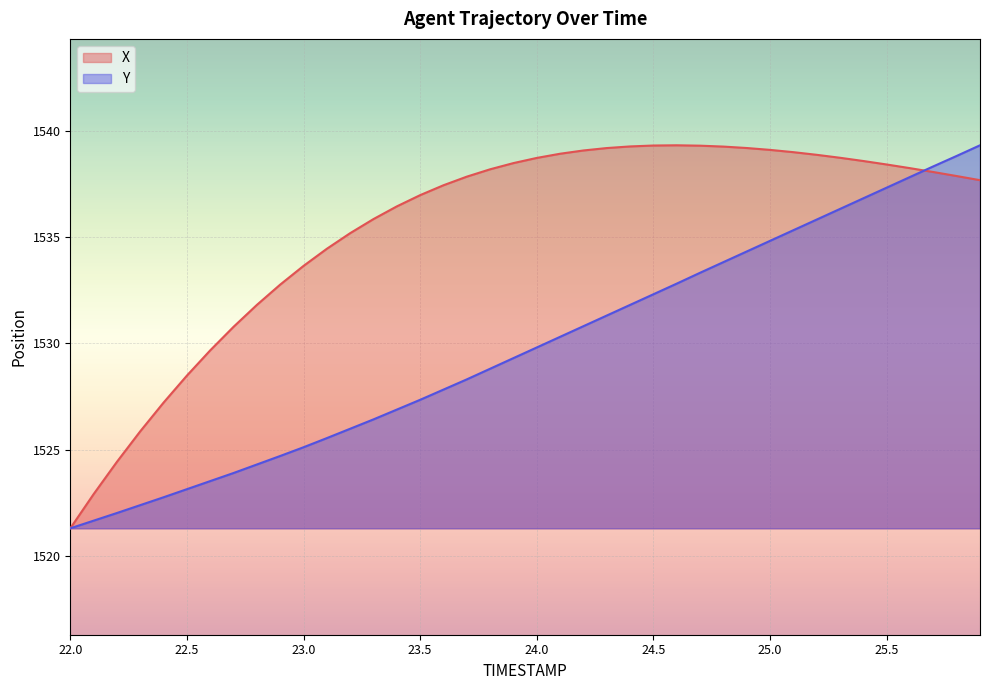

The value of X at 25.3 is 2130.6. True or false?

False